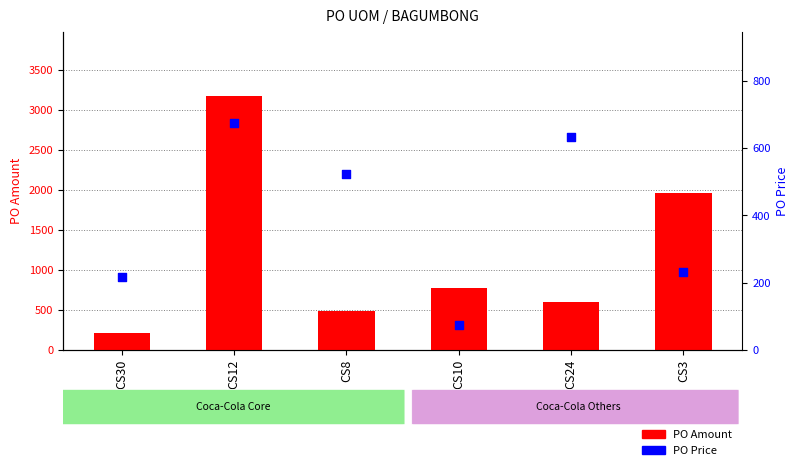

At which category is the sum across all series the highest?

CS12